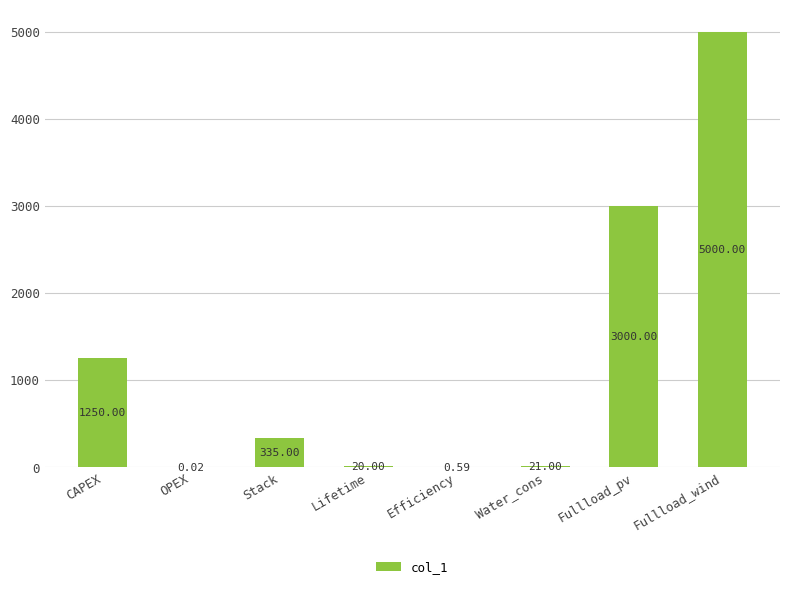

What is the greatest value displayed?

5000.0